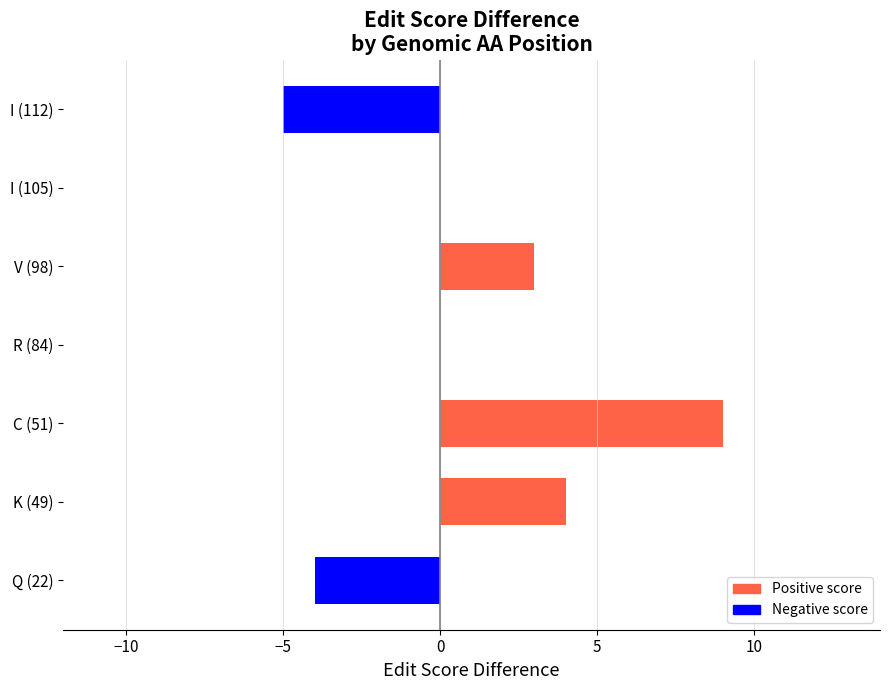

What is the maximum value shown in the chart?

9